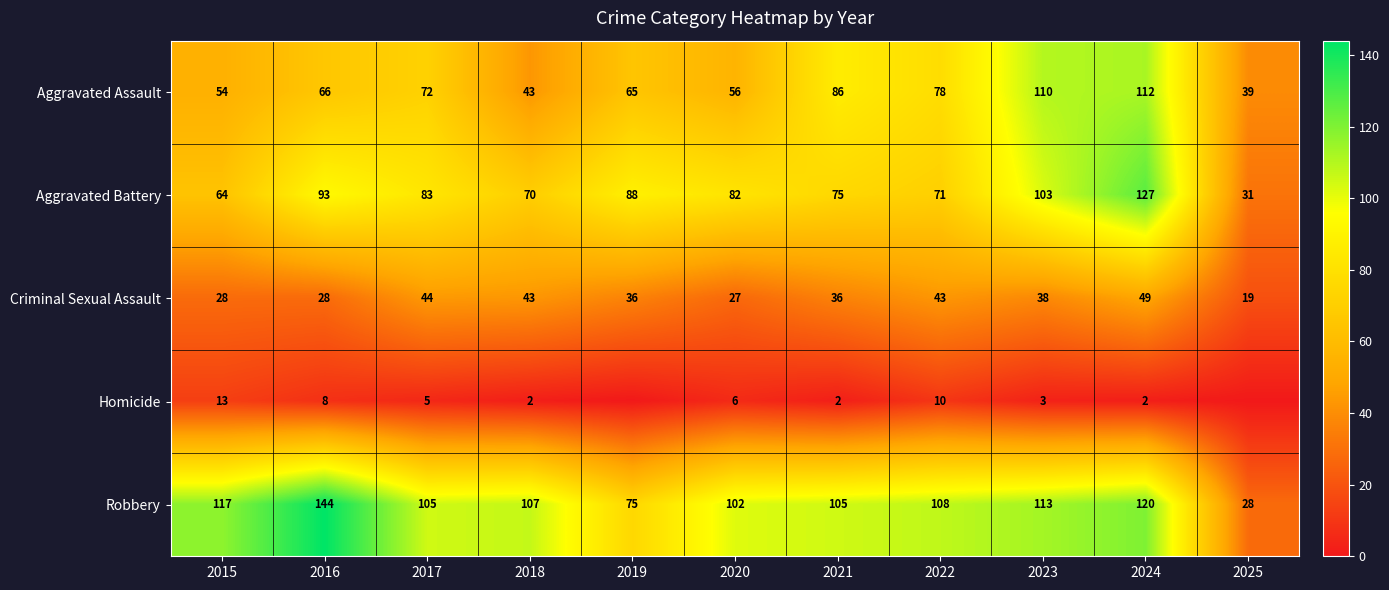

What is the highest value of the Criminal Sexual Assault series?

49